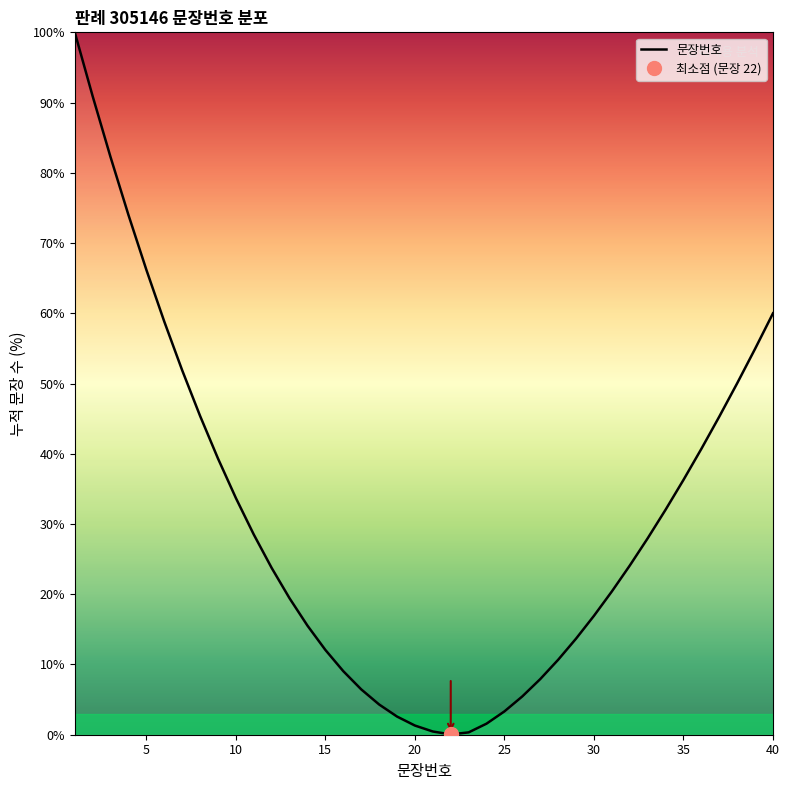

The 문장번호 series shows 12.1 at 15. True or false?

True